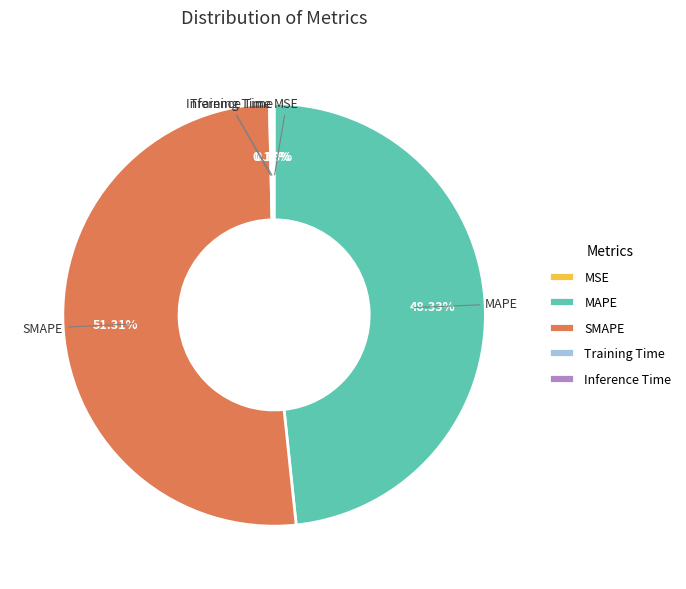

Which category has the biggest portion of the pie?

SMAPE